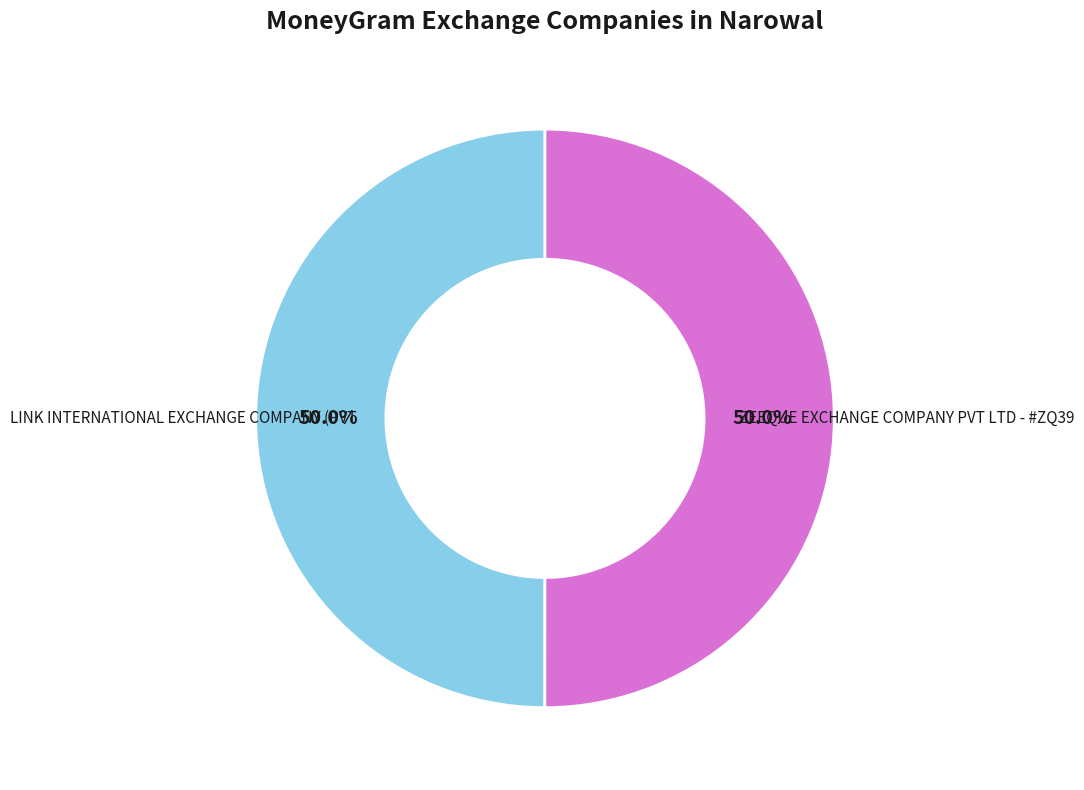

To the nearest percent, what percentage of the pie is LINK INTERNATIONAL EXCHANGE COMPANY (PVT?

50%